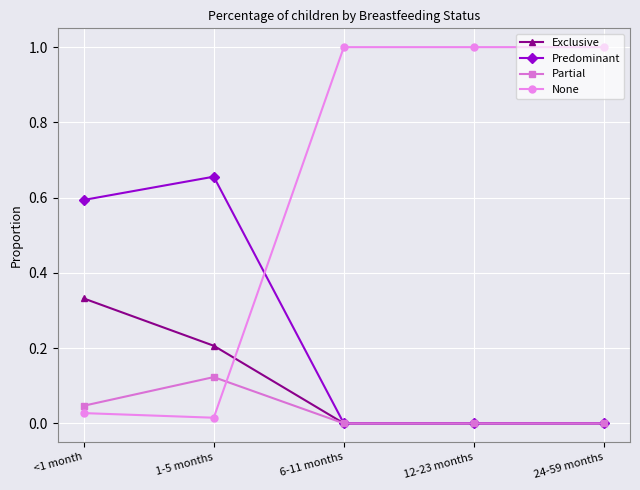

What position from the left is 24-59 months?

5